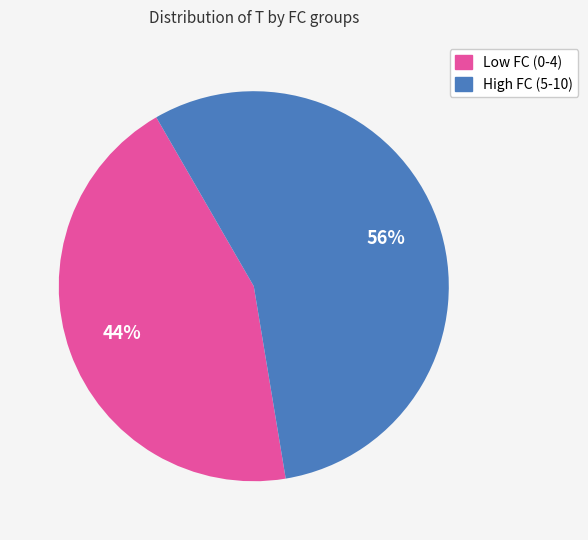

Which slice is the smallest?

Low FC (0-4)